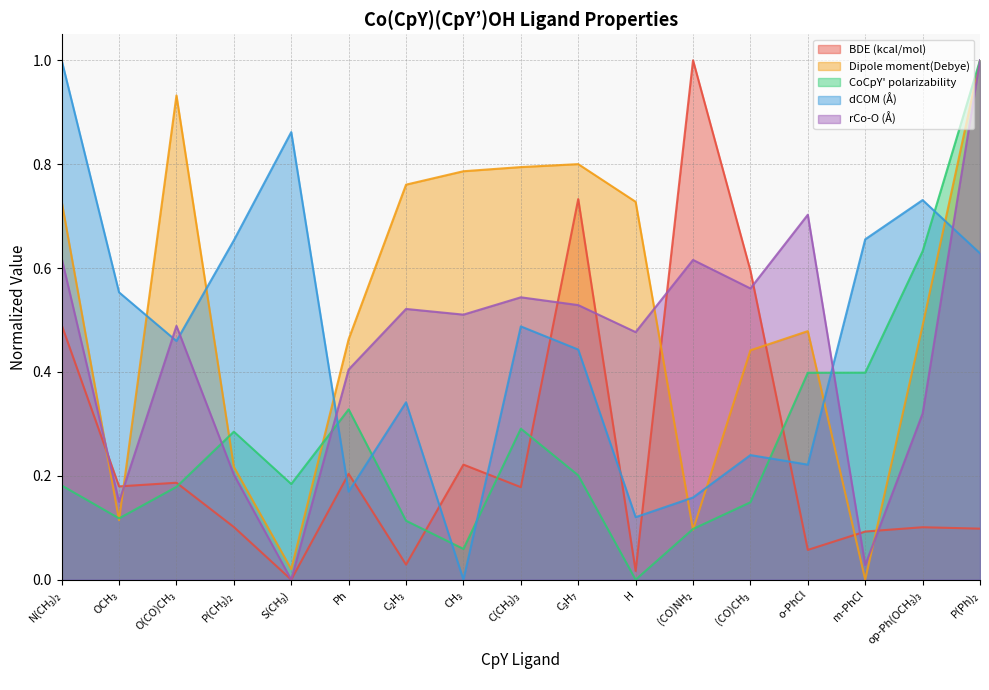

What are all the series names shown in the legend?

BDE (kcal/mol), Dipole moment(Debye), CoCpY' polarizability, dCOM (Å), rCo-O (Å)